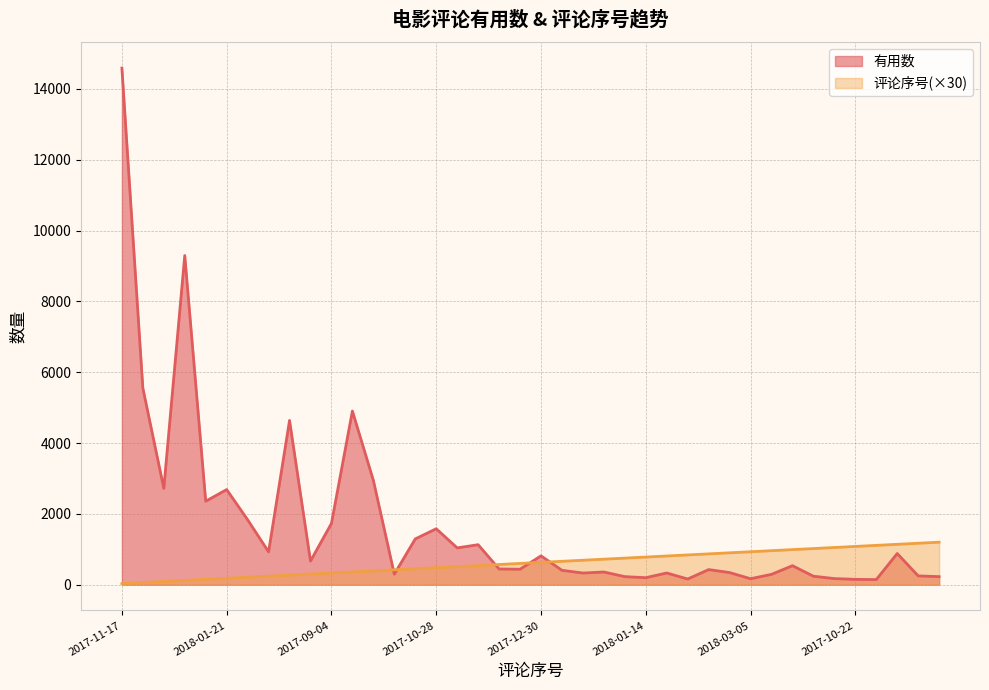

Does the chart have visible grid lines?

Yes